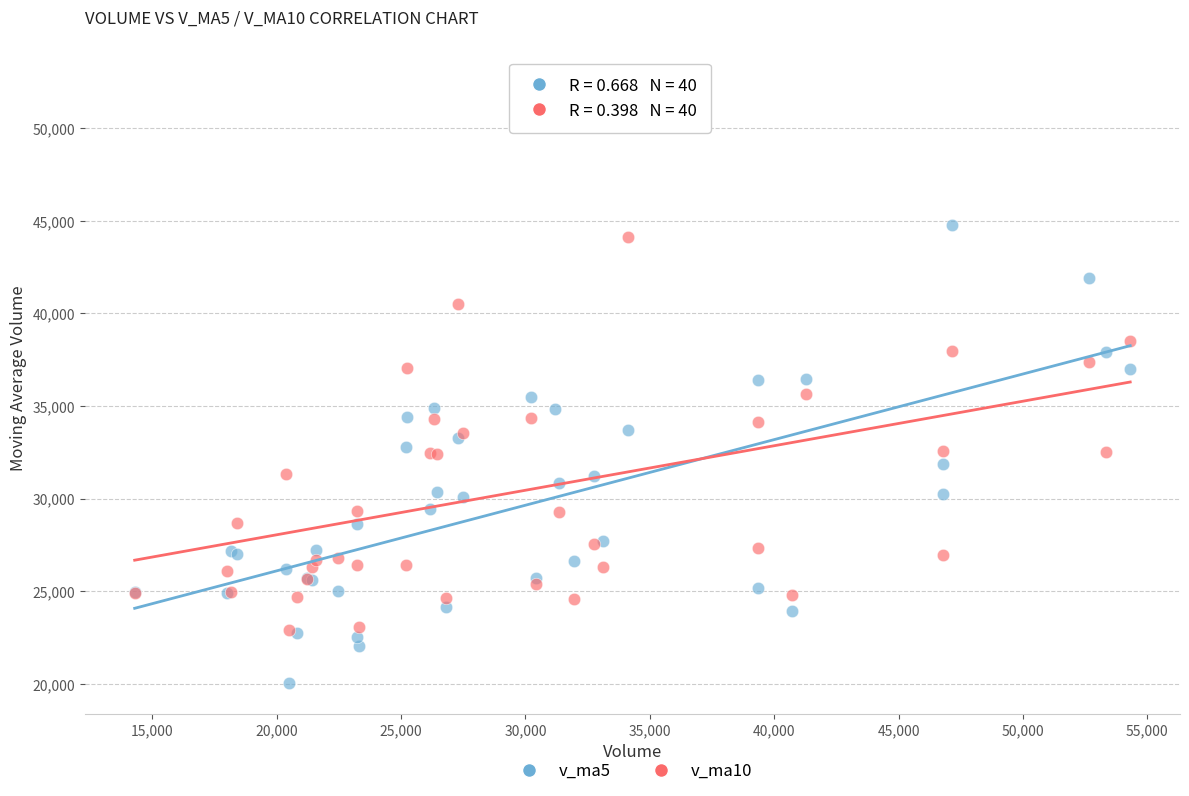

Which series has the largest Y range (max minus min)?

v_ma10